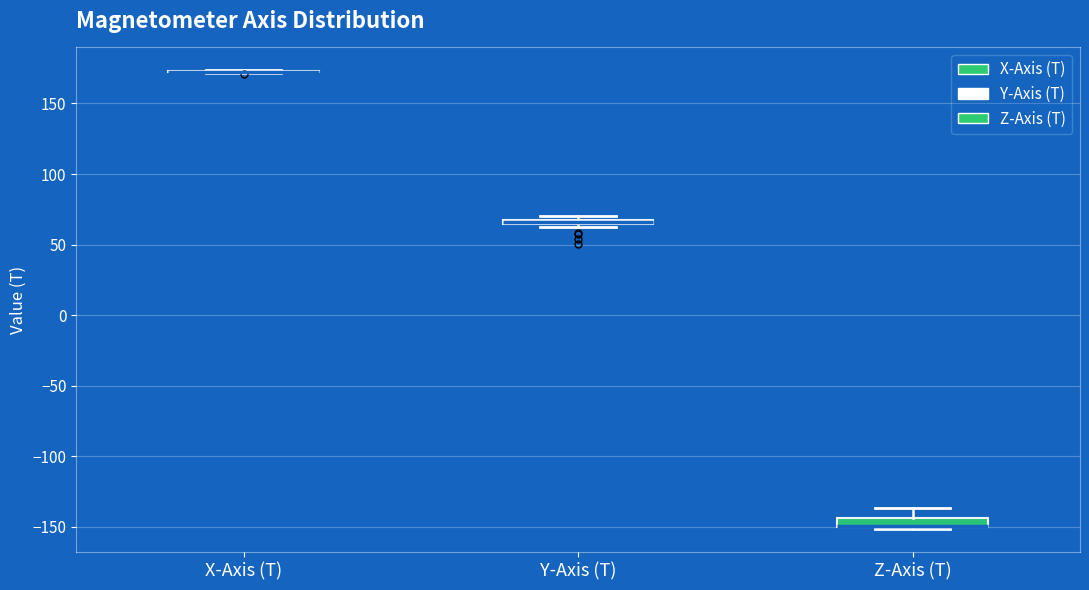

Where is the lower edge of the box for Y-Axis (T) on the y-axis? The values are not printed on the chart, so give them approximately, as read against the axis.

65